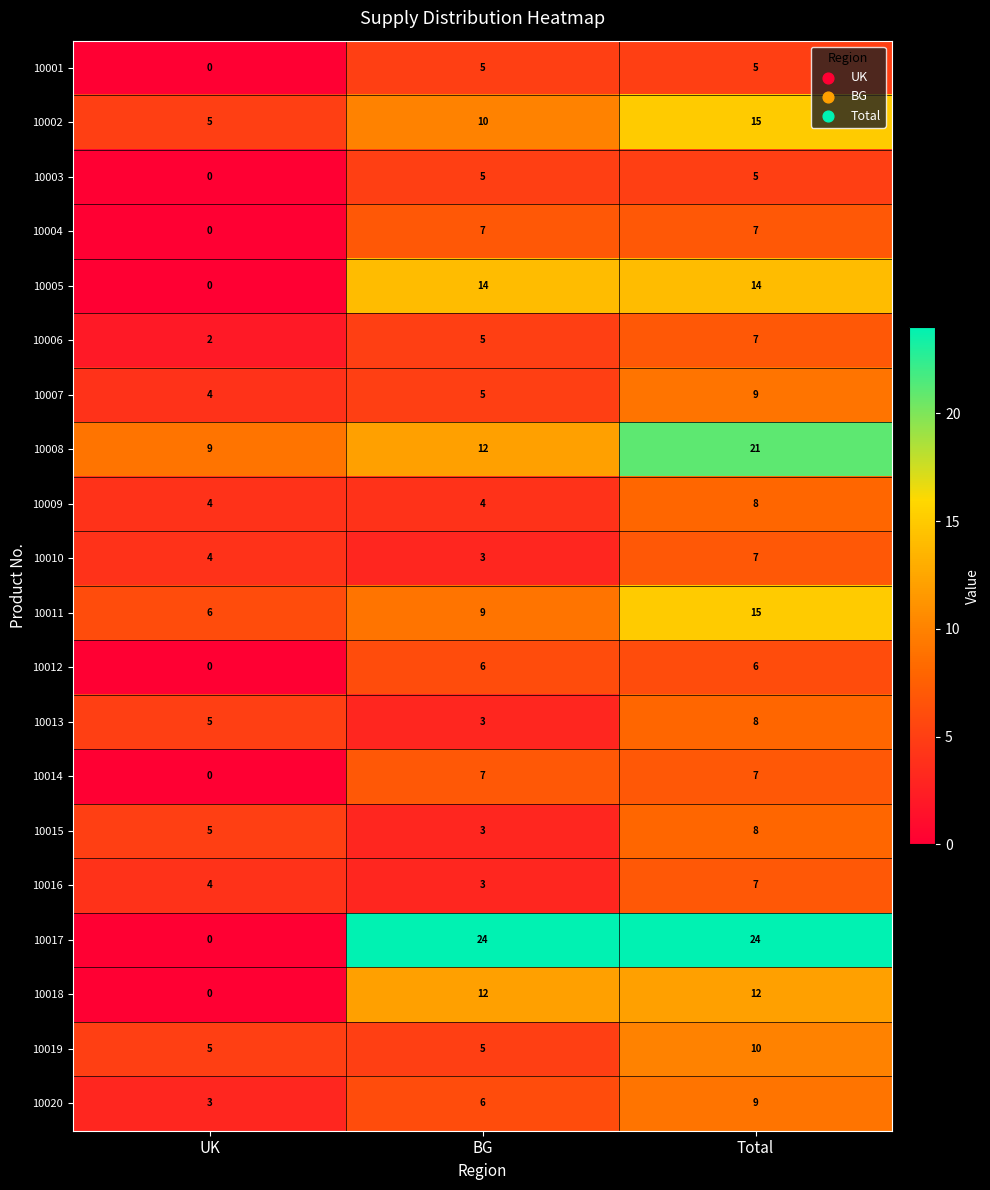

What is the difference between the highest and lowest values at Total?

19